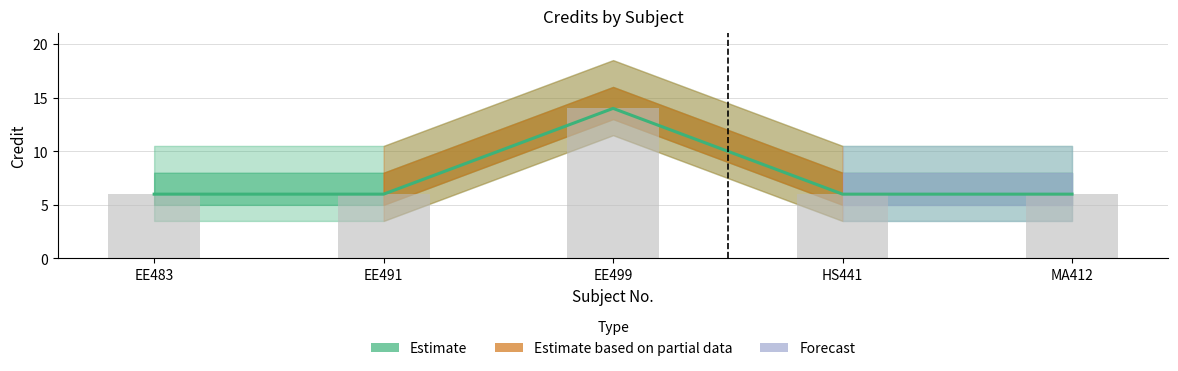

What position from the left is MA412?

5